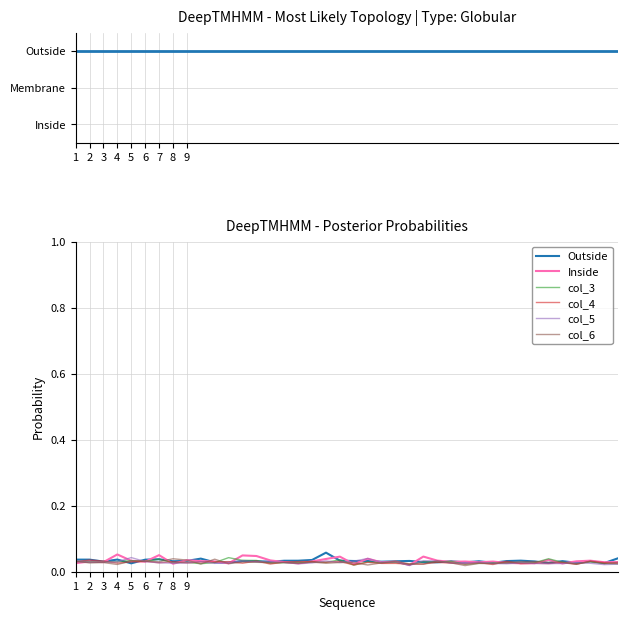

Reading left to right, what are all the values shown in this chart?

1: 0.0	0.0	0.0	0.0	0.0	0.0	0.0	0.0	0.0	0.0	0.0	0.0	0.0	0.0	0.0	0.0	0.0	0.0	0.1	0.0	0.0	0.0	0.0	0.0	0.0	0.0	0.0	0.0	0.0	0.0	0.0	0.0	0.0	0.0	0.0	0.0	0.0	0.0	0.0	0.0
2: 0.0	0.0	0.0	0.1	0.0	0.0	0.1	0.0	0.0	0.0	0.0	0.0	0.0	0.0	0.0	0.0	0.0	0.0	0.0	0.0	0.0	0.0	0.0	0.0	0.0	0.0	0.0	0.0	0.0	0.0	0.0	0.0	0.0	0.0	0.0	0.0	0.0	0.0	0.0	0.0
3: 0.0	0.0	0.0	0.0	0.0	0.0	0.0	0.0	0.0	0.0	0.0	0.0	0.0	0.0	0.0	0.0	0.0	0.0	0.0	0.0	0.0	0.0	0.0	0.0	0.0	0.0	0.0	0.0	0.0	0.0	0.0	0.0	0.0	0.0	0.0	0.0	0.0	0.0	0.0	0.0
4: 0.0	0.0	0.0	0.0	0.0	0.0	0.0	0.0	0.0	0.0	0.0	0.0	0.0	0.0	0.0	0.0	0.0	0.0	0.0	0.0	0.0	0.0	0.0	0.0	0.0	0.0	0.0	0.0	0.0	0.0	0.0	0.0	0.0	0.0	0.0	0.0	0.0	0.0	0.0	0.0
5: 0.0	0.0	0.0	0.0	0.0	0.0	0.0	0.0	0.0	0.0	0.0	0.0	0.0	0.0	0.0	0.0	0.0	0.0	0.0	0.0	0.0	0.0	0.0	0.0	0.0	0.0	0.0	0.0	0.0	0.0	0.0	0.0	0.0	0.0	0.0	0.0	0.0	0.0	0.0	0.0
6: 0.0	0.0	0.0	0.0	0.0	0.0	0.0	0.0	0.0	0.0	0.0	0.0	0.0	0.0	0.0	0.0	0.0	0.0	0.0	0.0	0.0	0.0	0.0	0.0	0.0	0.0	0.0	0.0	0.0	0.0	0.0	0.0	0.0	0.0	0.0	0.0	0.0	0.0	0.0	0.0